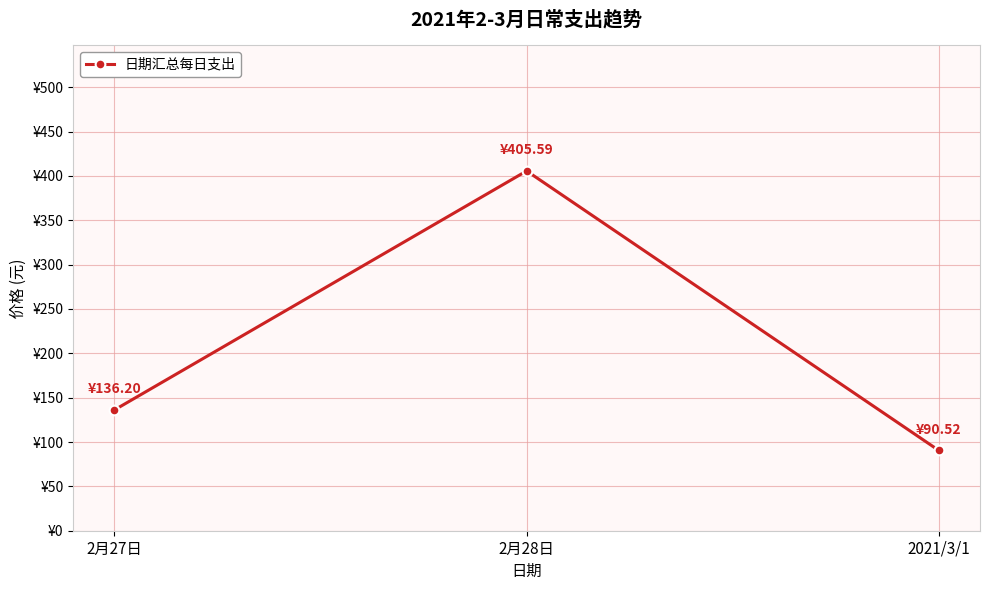

Does the chart have visible grid lines?

Yes